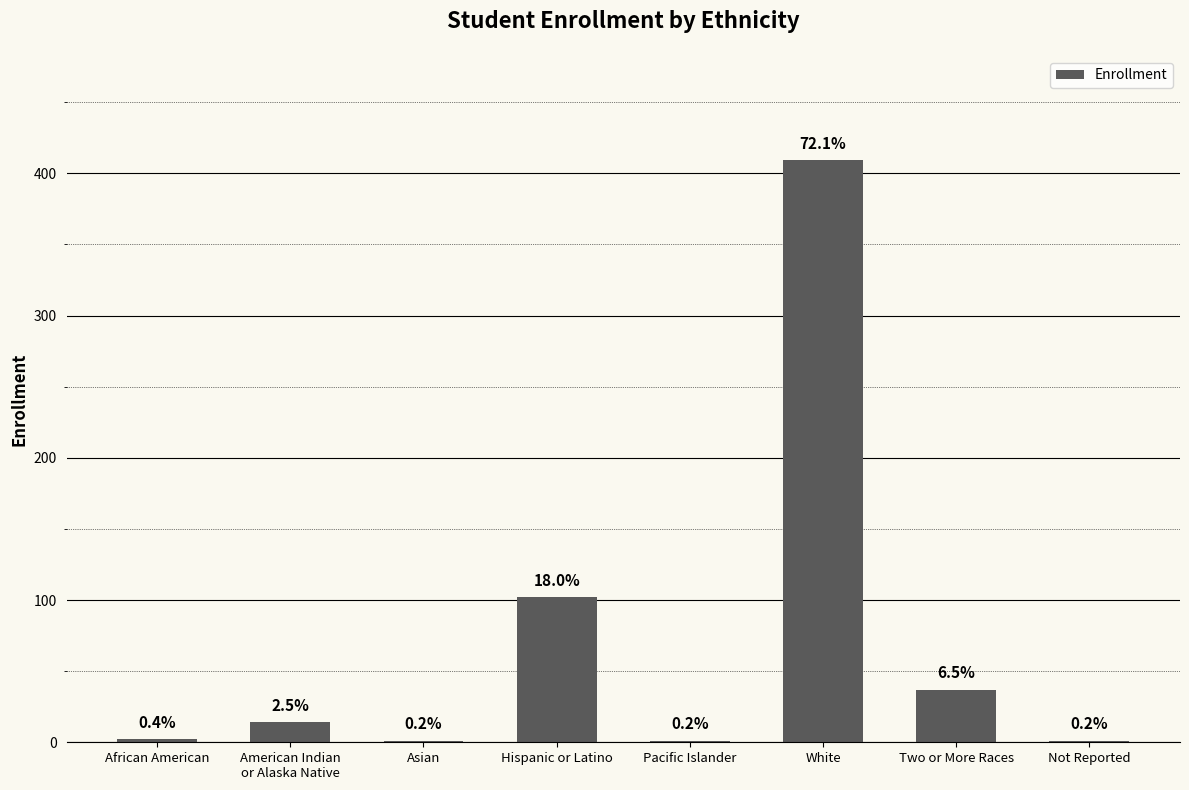

List the labels in order of value, smallest first.

Asian, Pacific Islander, Not Reported, African American, American Indian
or Alaska Native, Two or More Races, Hispanic or Latino, White